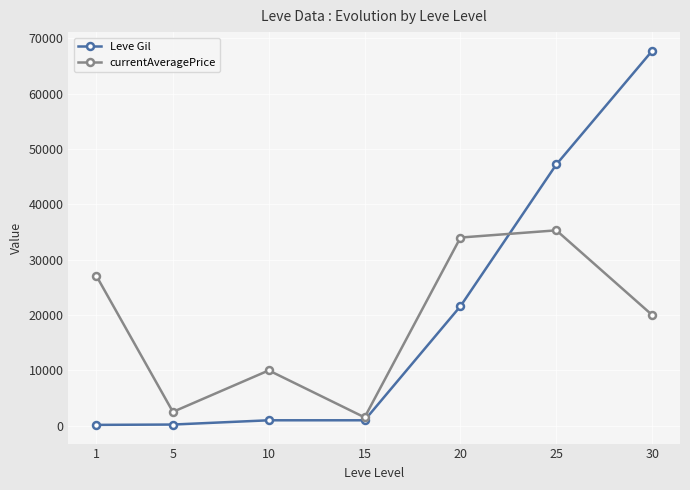

What is the average value of the Leve Gil series?

19841